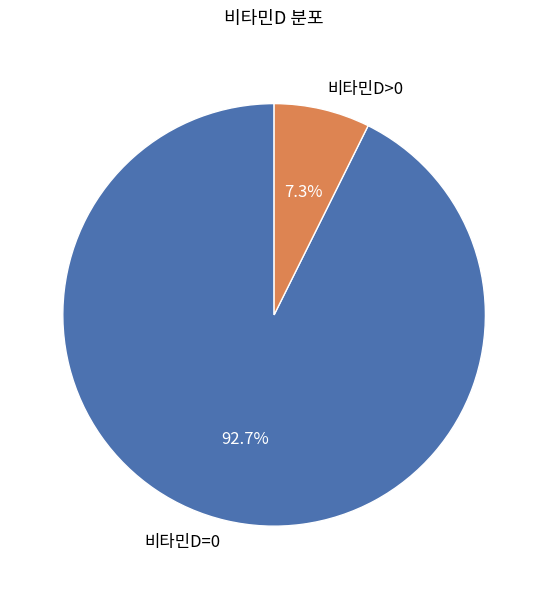

To the nearest percent, what is the difference between the largest and smallest slice percentages?

85%